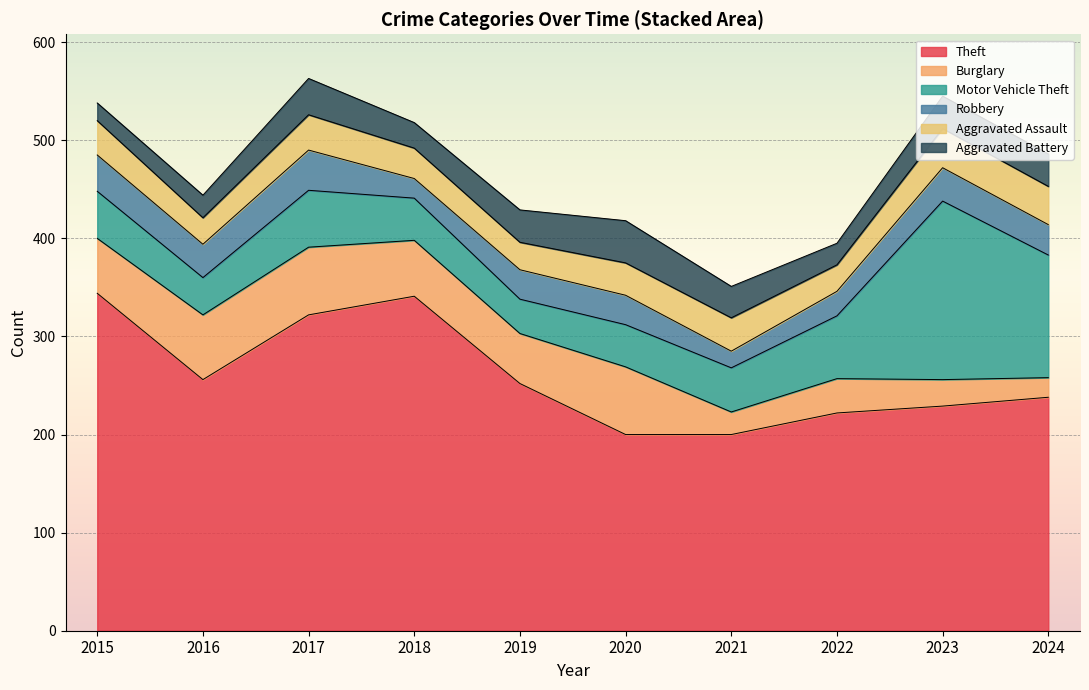

What is the total value across all series at 2024?

486